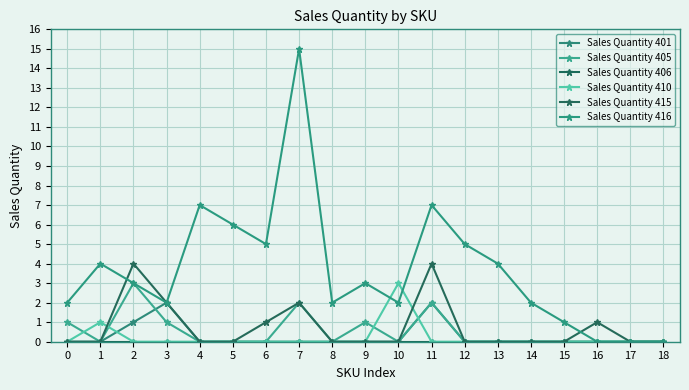

Does the chart have visible grid lines?

Yes